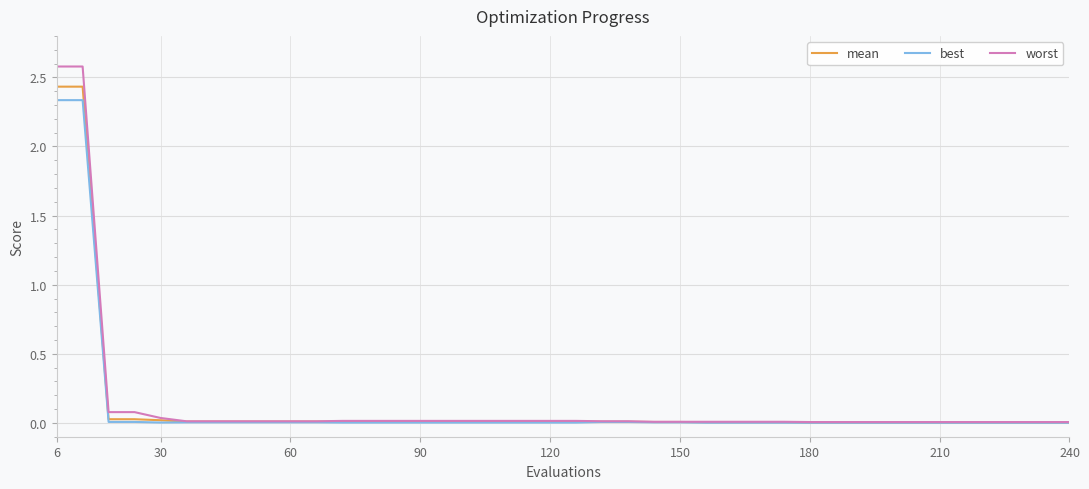

Is this an area chart (filled region under the line)?

No